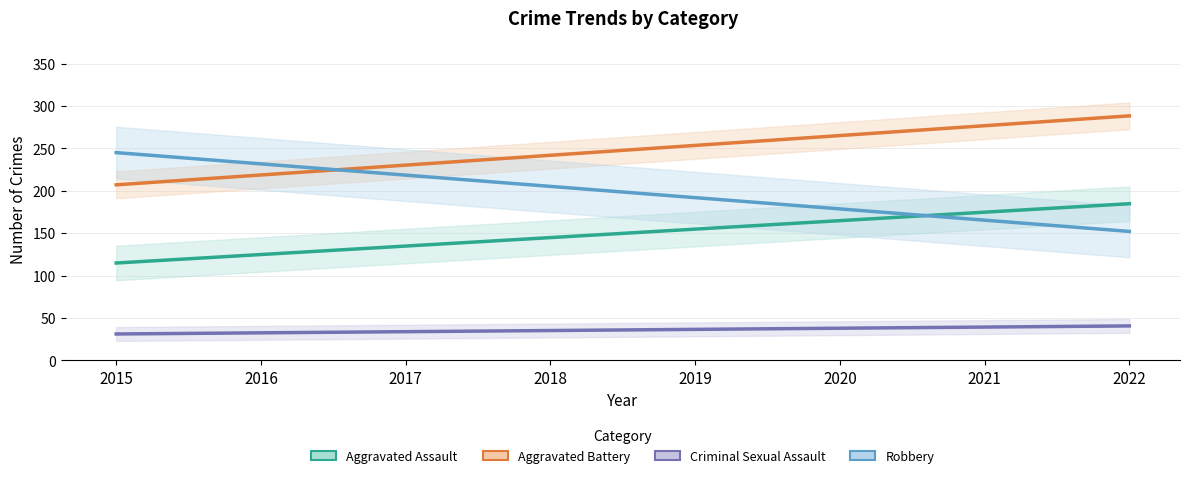

Rank the series by their maximum value, from lowest to highest.

Criminal Sexual Assault, Aggravated Assault, Robbery, Aggravated Battery